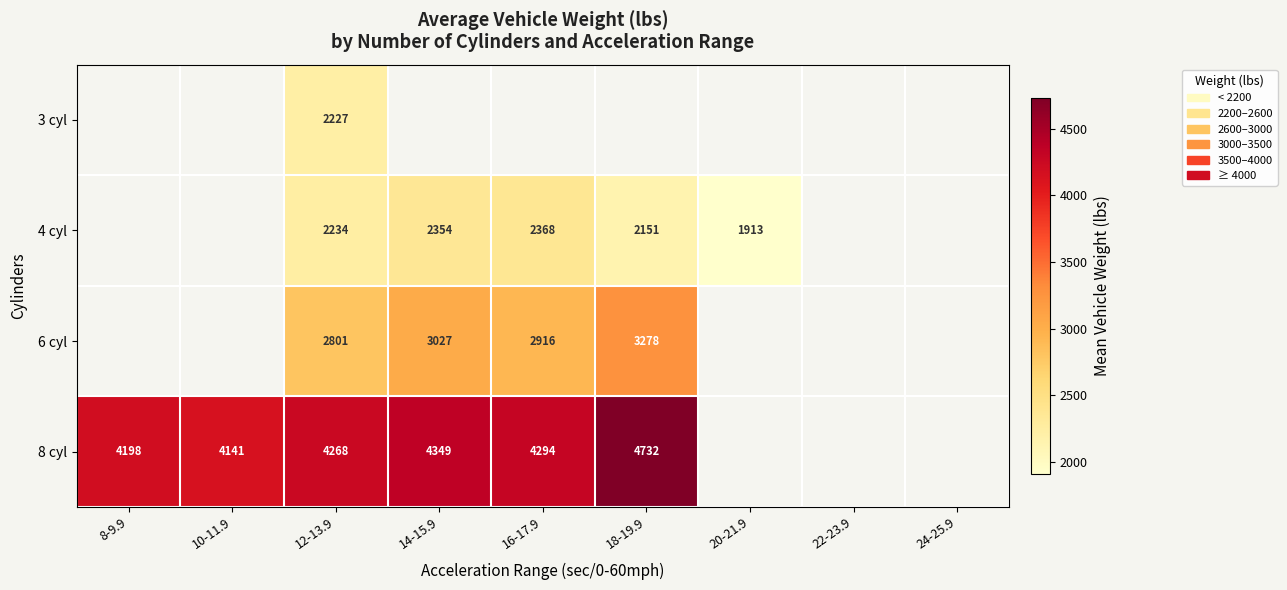

At which category is the sum across all series the highest?

12-13.9